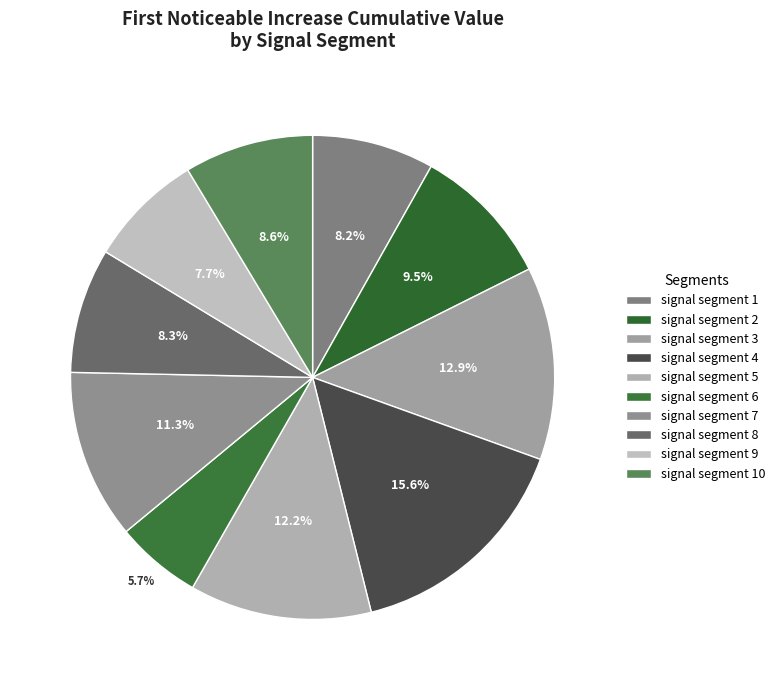

To the nearest percent, what is the difference between the largest and smallest slice percentages?

10%